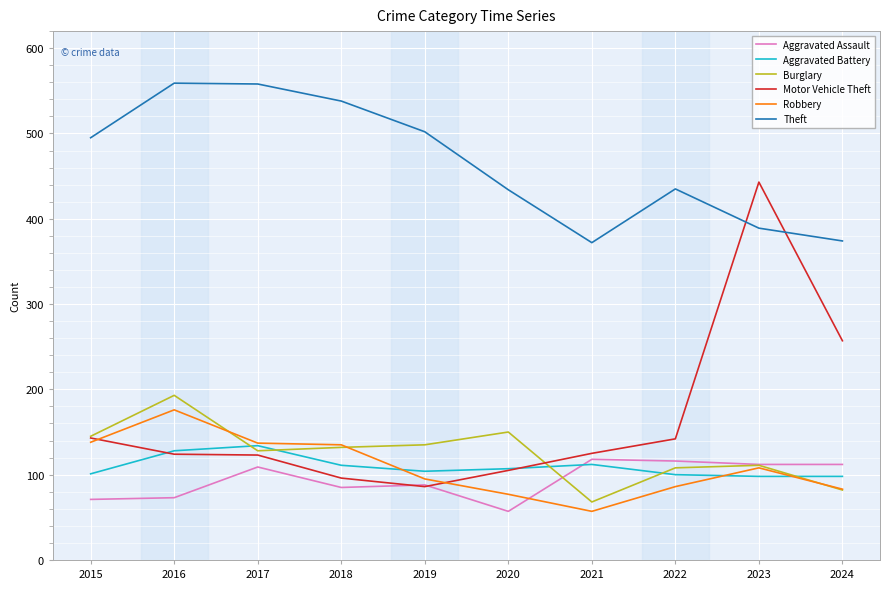

Which category has the lowest value in the Robbery series?

2021